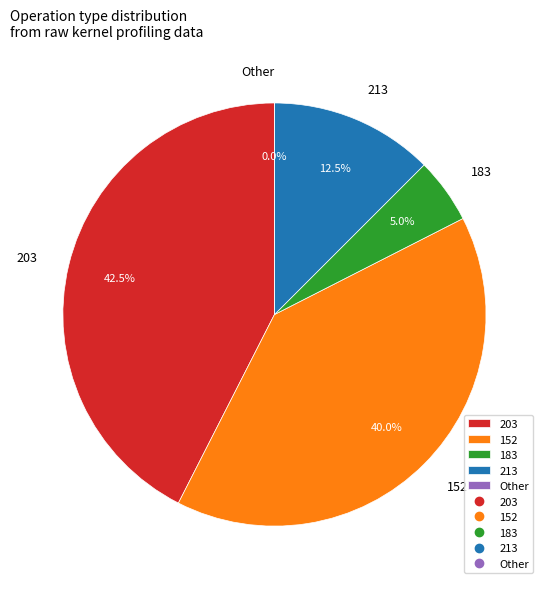

Does any single category account for the majority?

No